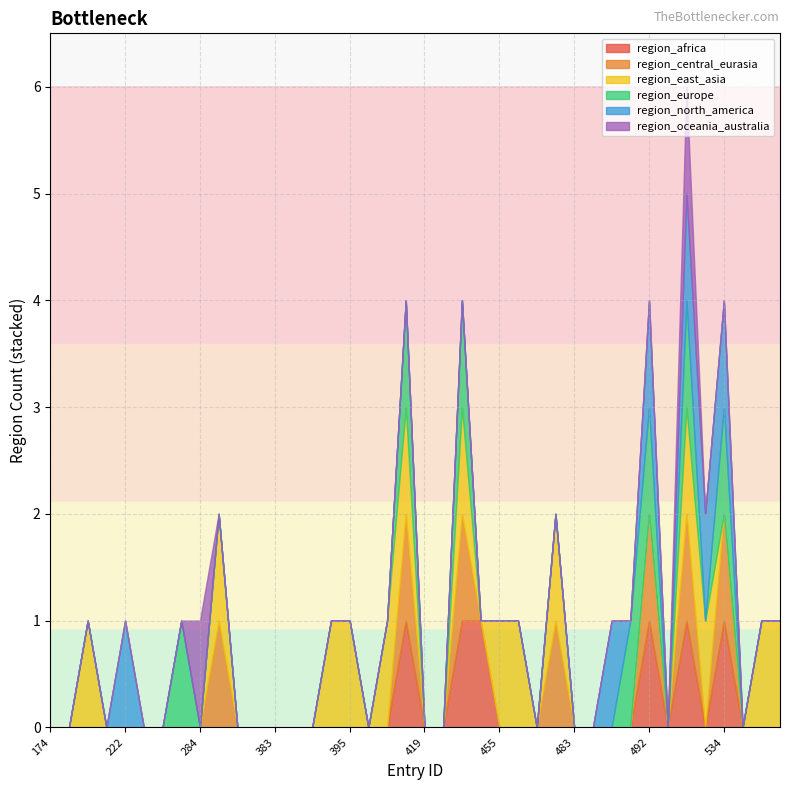

Count the number of categories in the chart.

40